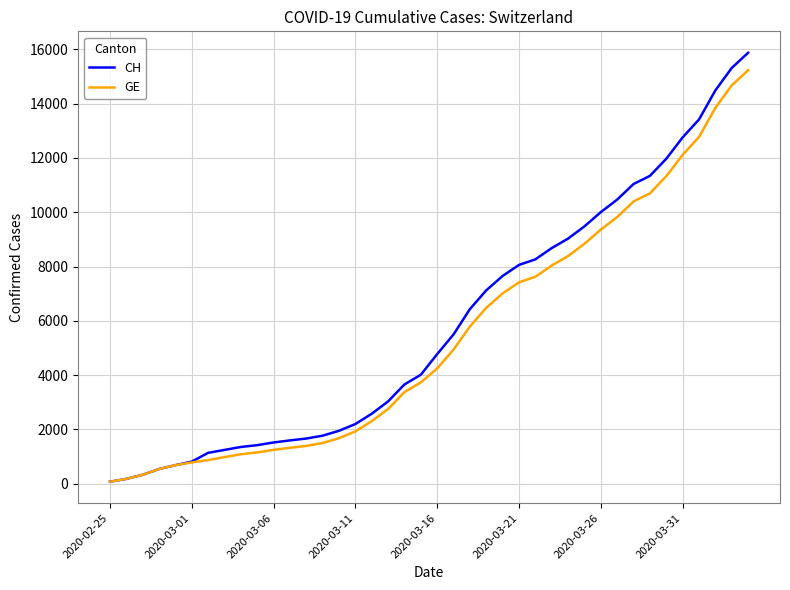

Which series has the largest total across all categories?

CH